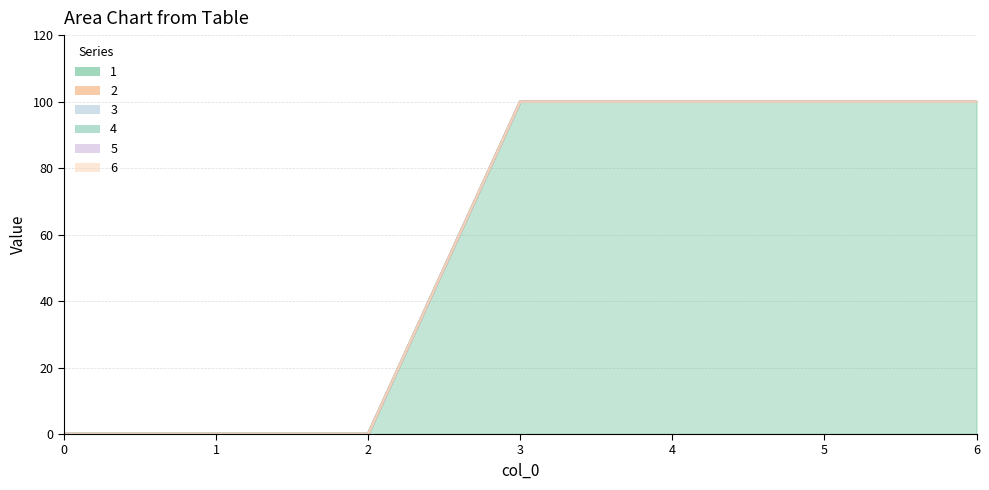

Which series has the largest range (max minus min)?

1